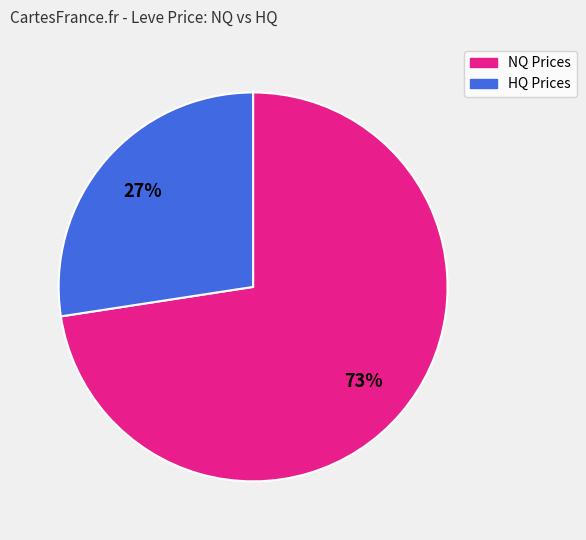

To the nearest percent, what is the average slice percentage?

50%